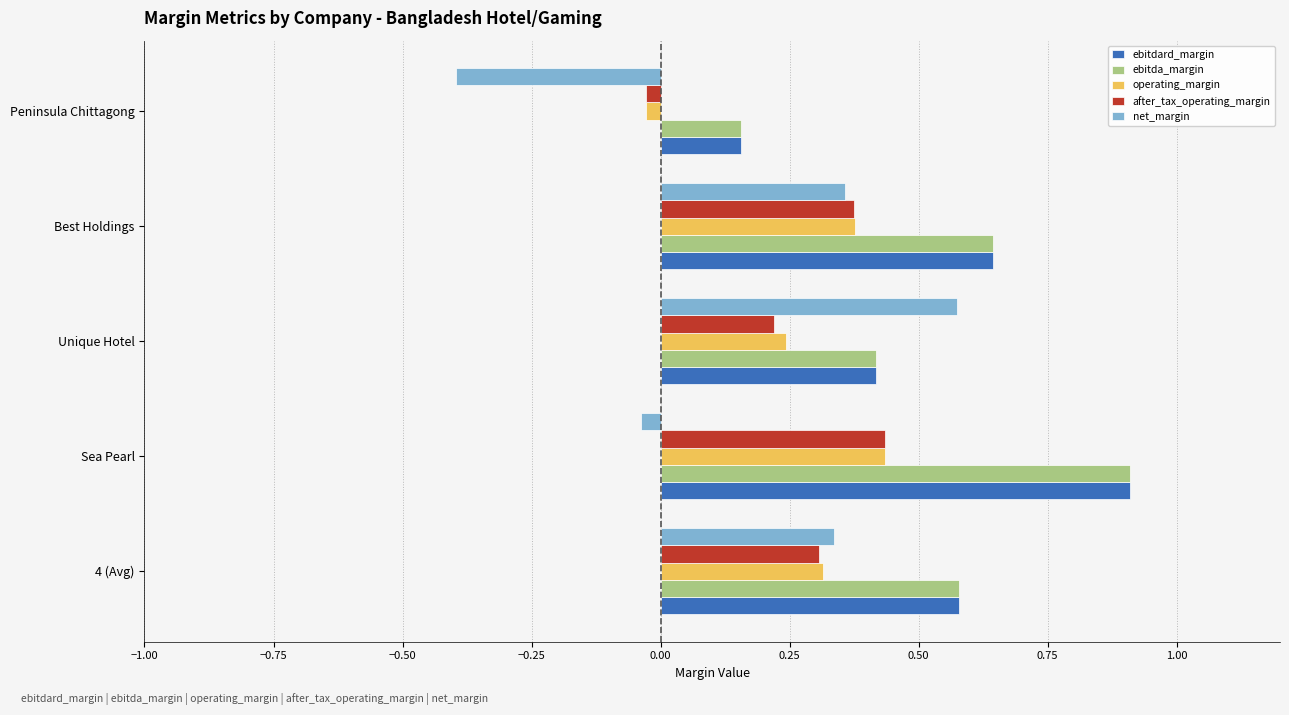

The value of operating_margin at Unique Hotel is 0.2. True or false?

True